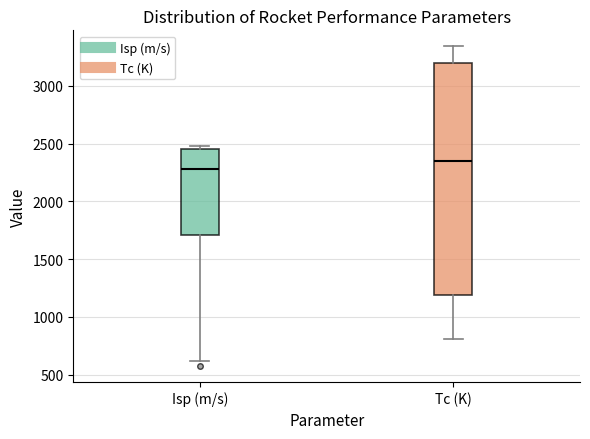

Where does the median line of the box for Isp (m/s) sit on the y-axis? The values are not printed on the chart, so give them approximately, as read against the axis.

2300